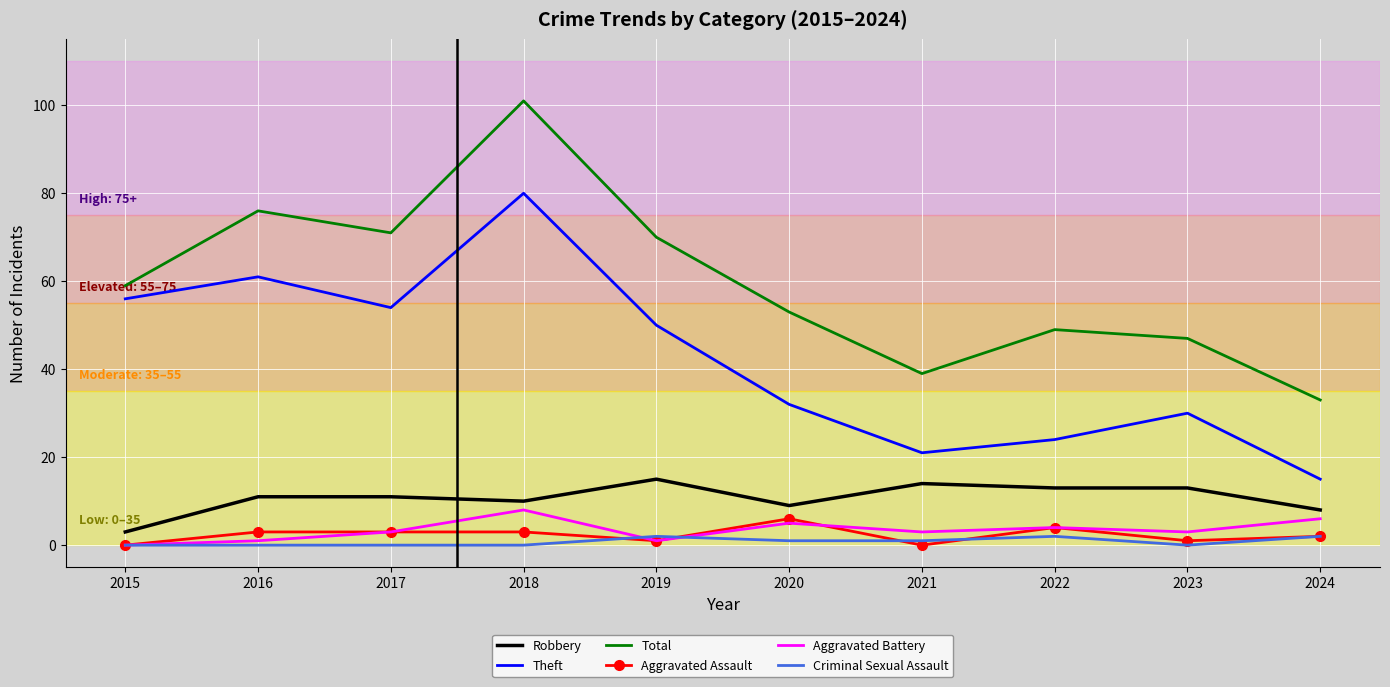

Which series has the largest range (max minus min)?

Total